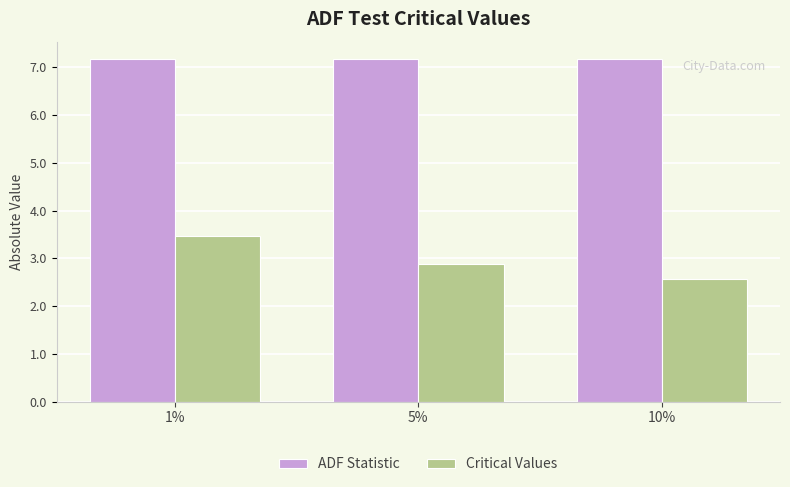

What is the lowest value of the ADF Statistic series?

7.2